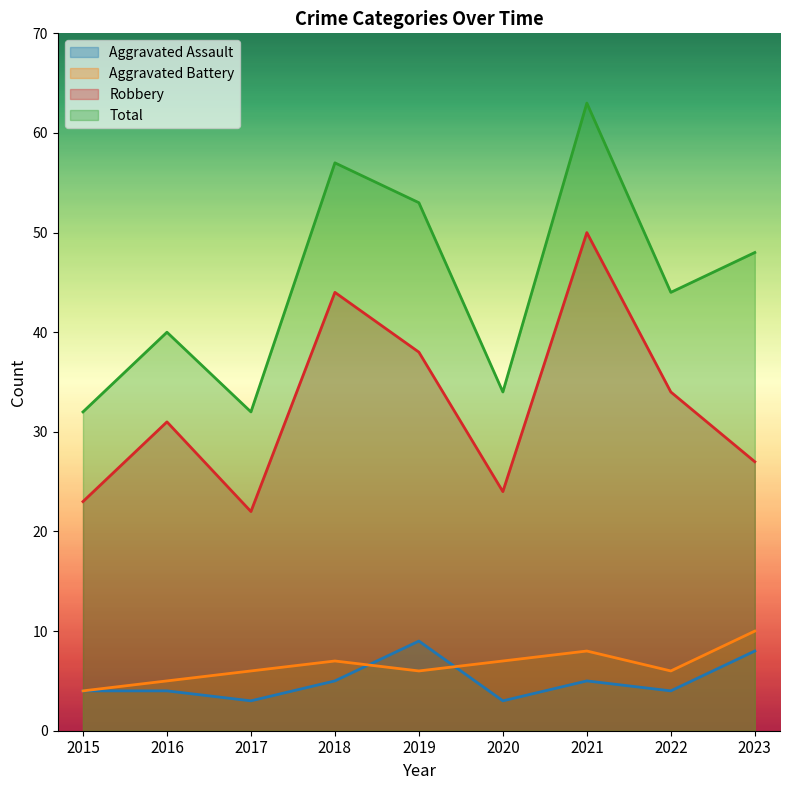

What is the difference between the maximum and minimum values in the Aggravated Assault series?

6